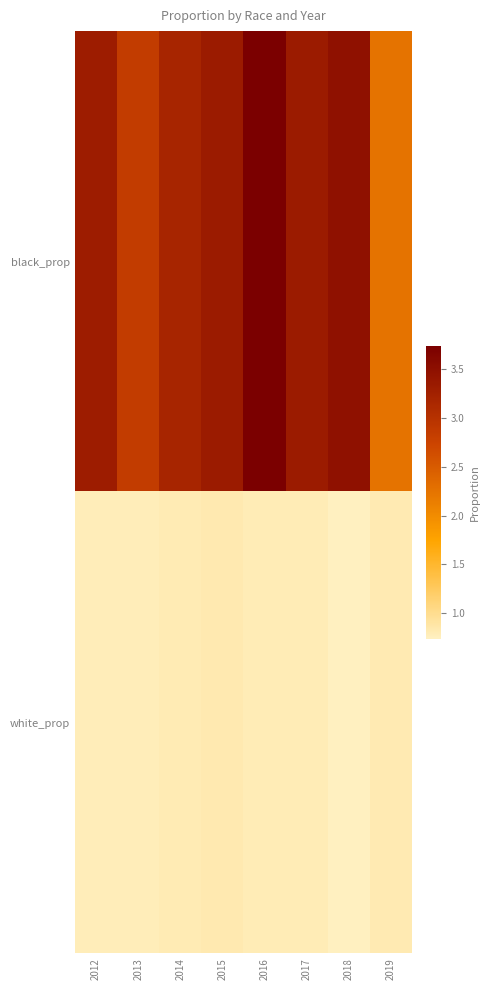

What is the minimum value shown in the chart?

0.7